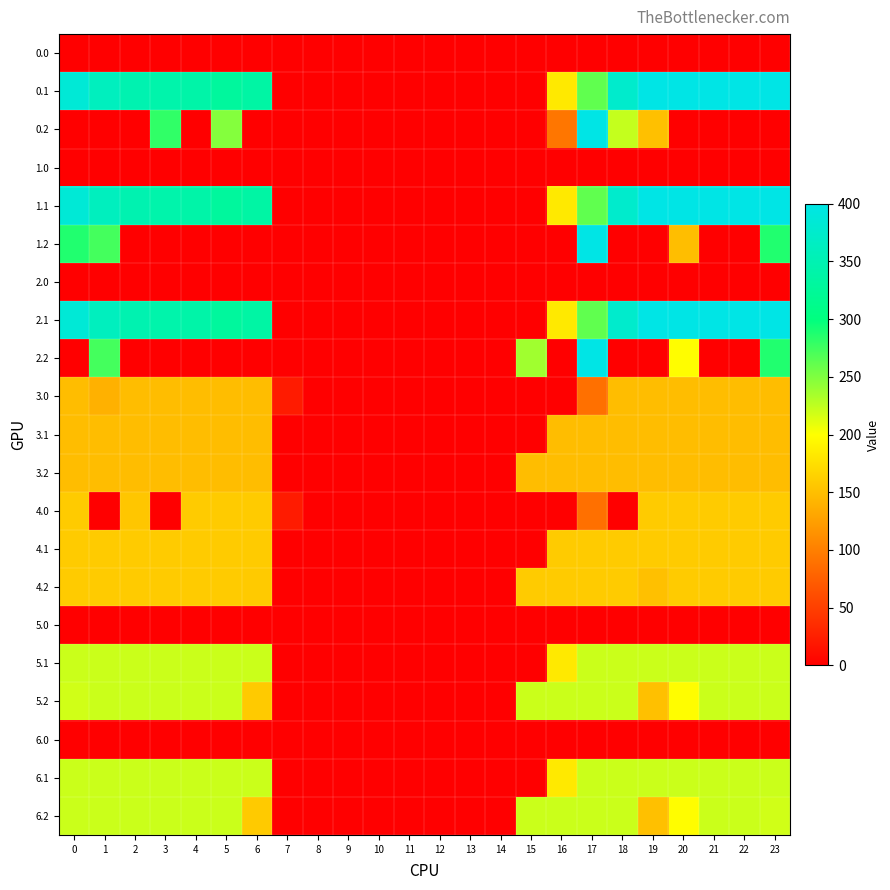

At how many categories does at least one series exceed 218?

16